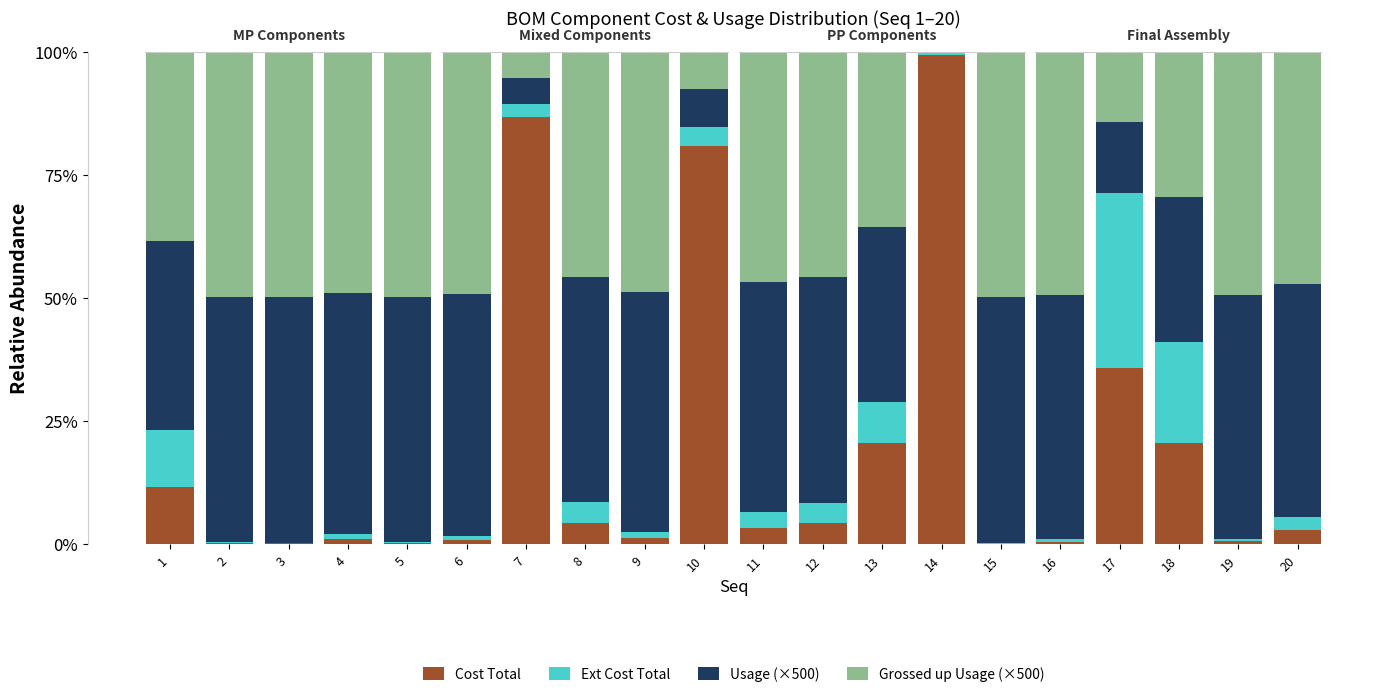

Are the bars grouped side by side (vs. stacked)?

No